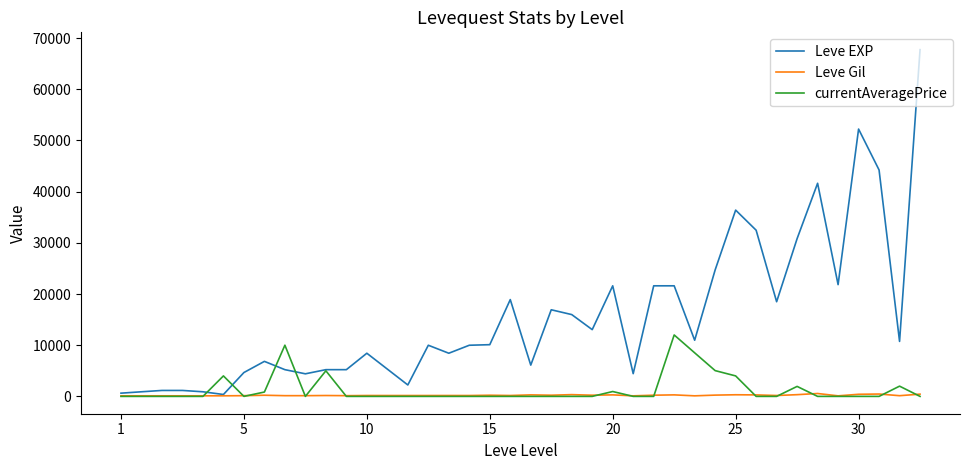

What is the lowest value of the Leve EXP series?

370